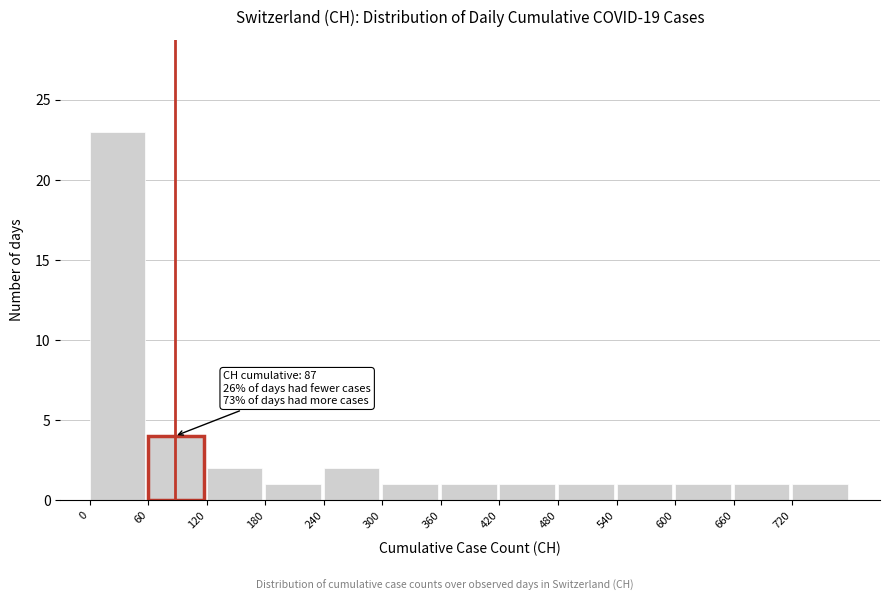

Which range on the x-axis has the tallest bar?

0 to 60